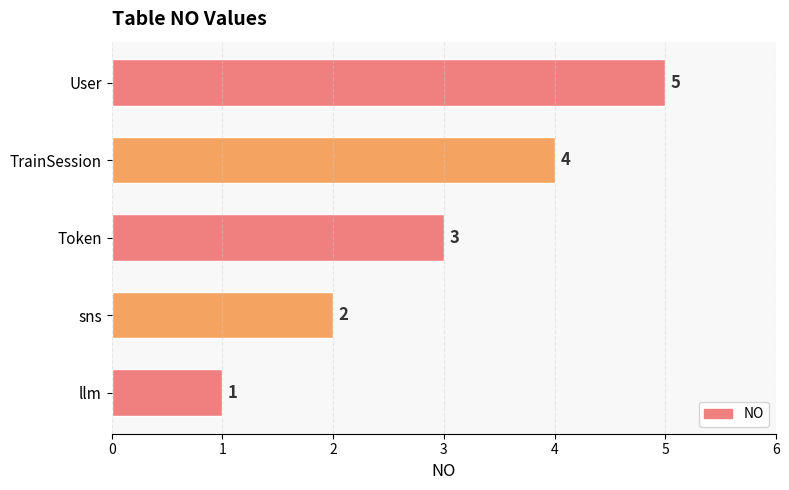

List the labels in order of value, smallest first.

llm, sns, Token, TrainSession, User